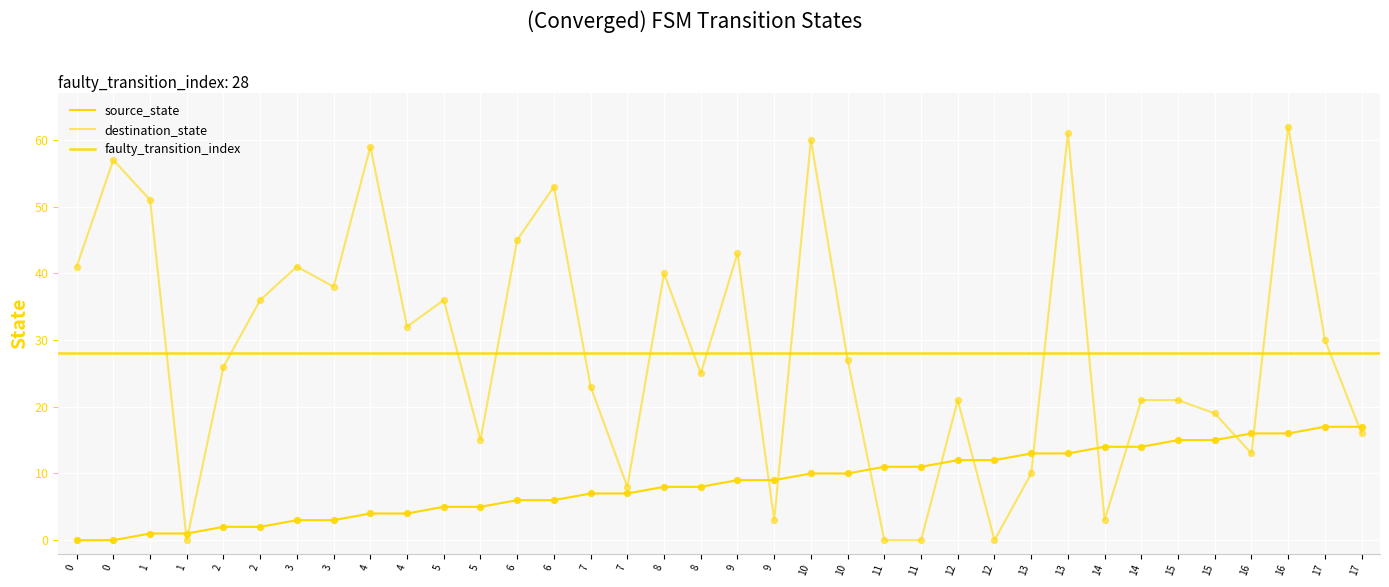

At which category is the sum across all series the highest?

16